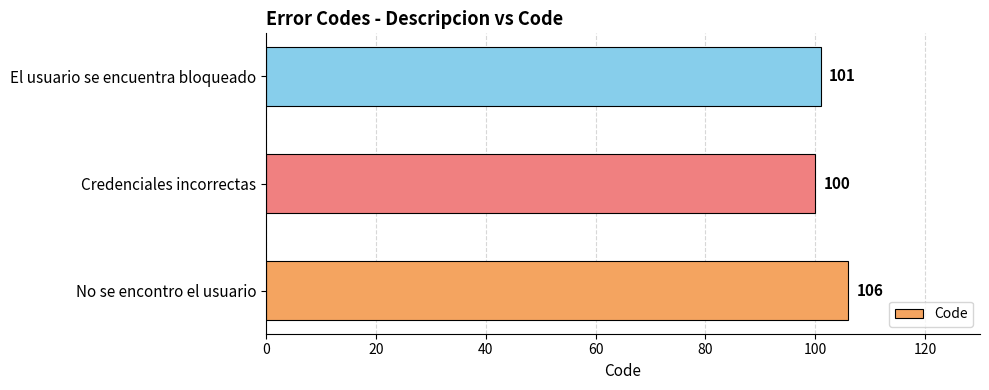

Reading bottom to top, list all the values displayed in this chart.

No se encontro el usuario=106	Credenciales incorrectas=100	El usuario se encuentra bloqueado=101